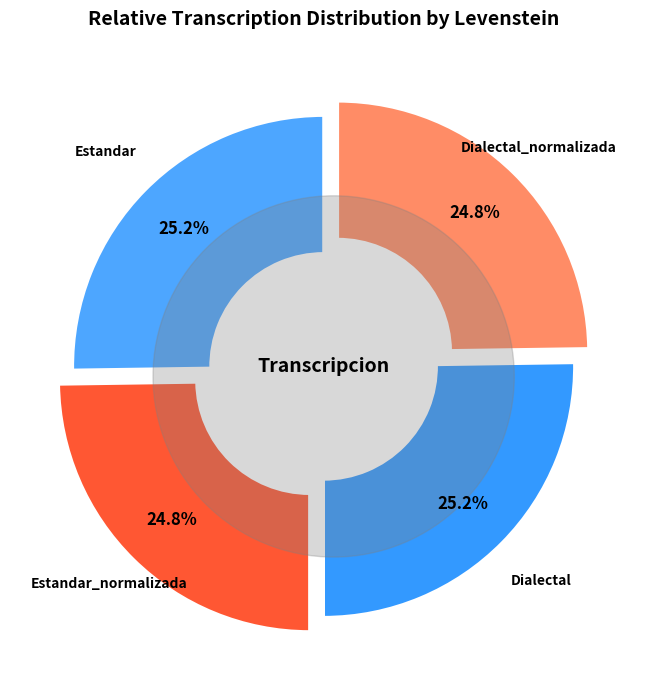

How many slices are in this pie chart?

4